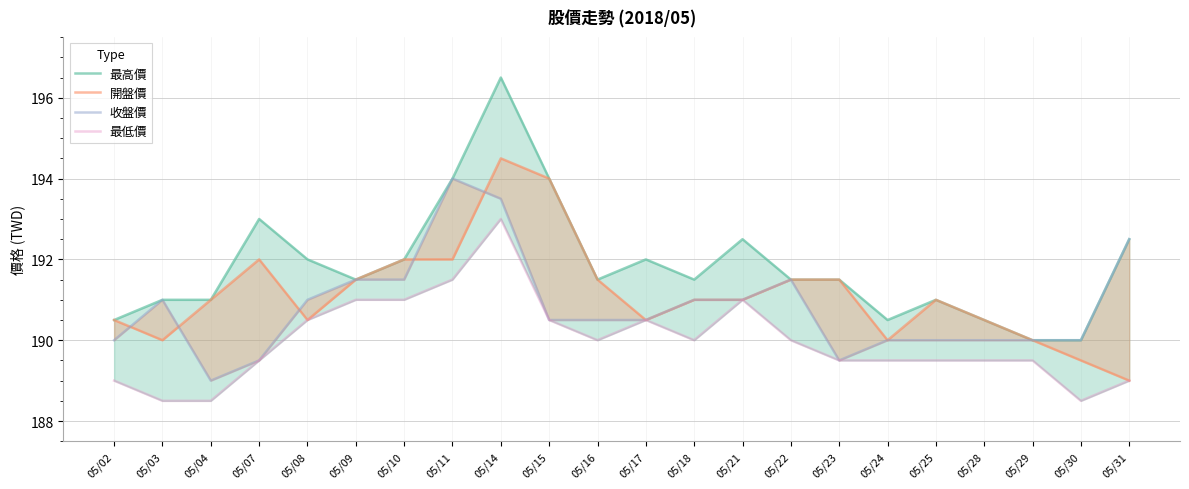

Which series has the largest total across all categories?

最高價